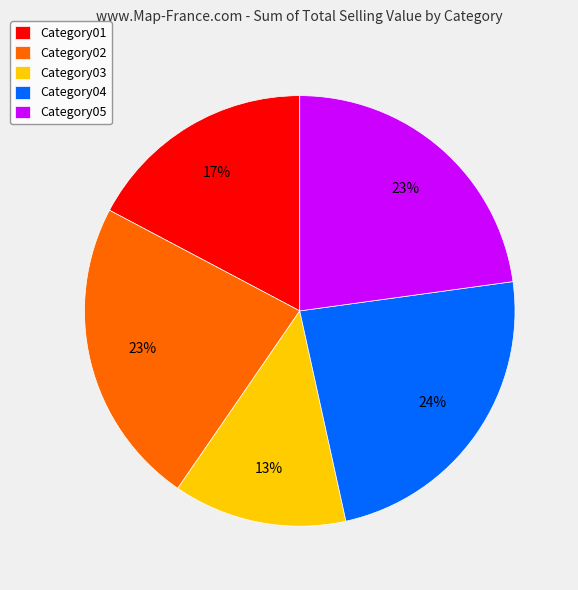

What is the smallest slice in the pie chart?

Category03